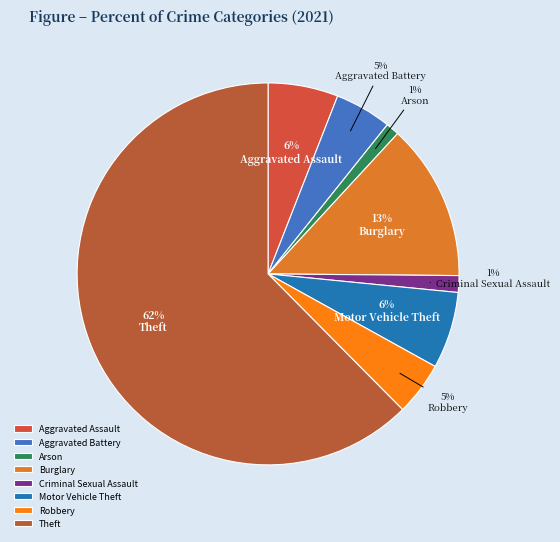

What percentage is the Arson slice, to the nearest percent?

1%